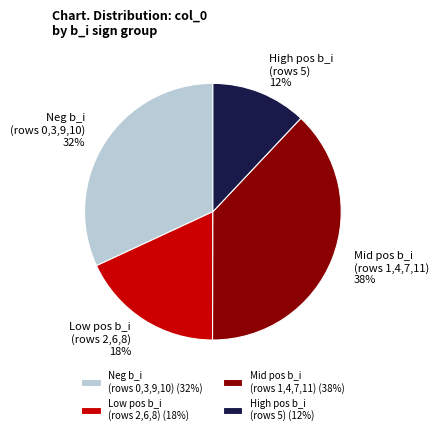

Is the sum of Neg b_i (rows 0,3,9,10) and High pos b_i (rows 5) greater than half?

No